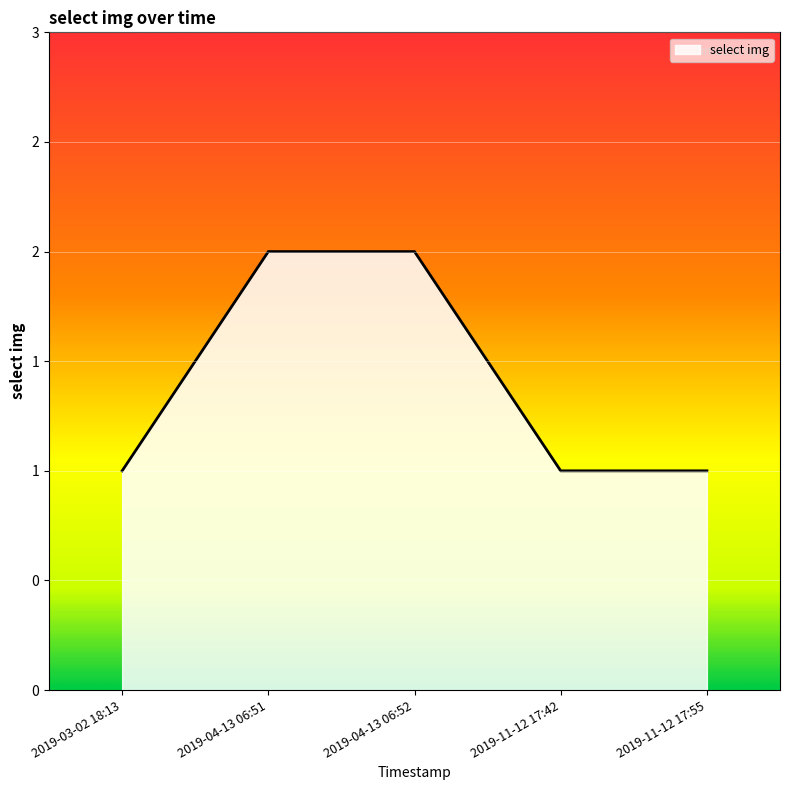

Reading left to right, what are all the values shown in this chart?

1	2	2	1	1